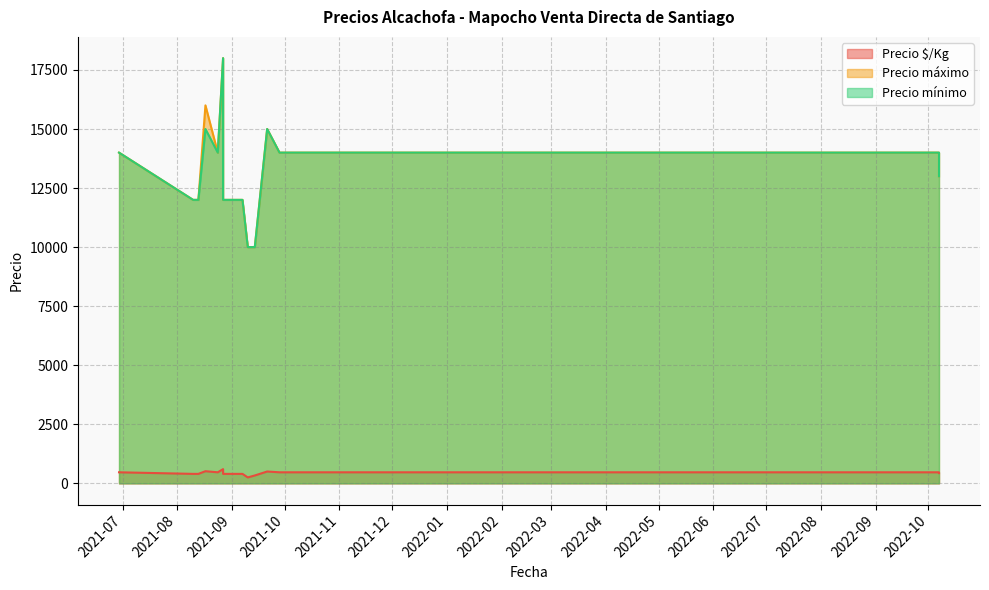

Between 2021-08-24 and 2022-10-07, which series saw the biggest shift?

Precio máximo